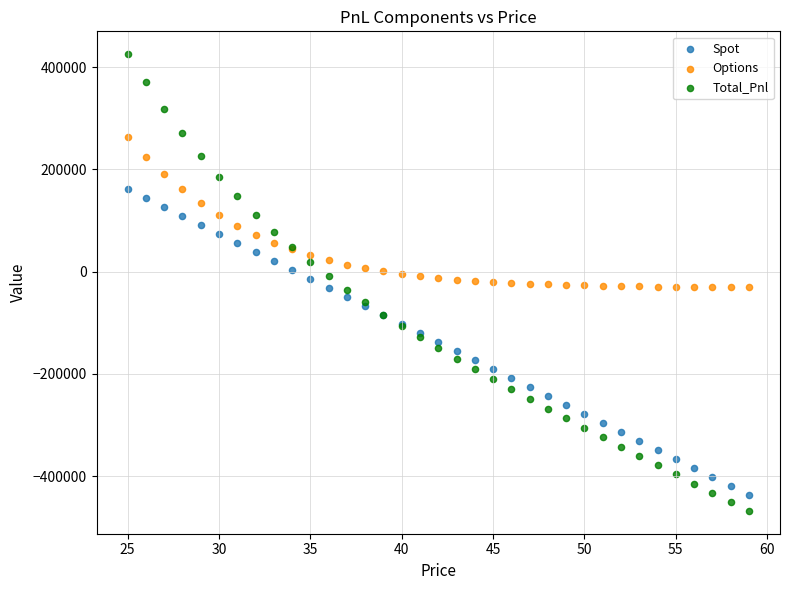

What are all the series names shown in the legend?

Spot, Options, Total_Pnl